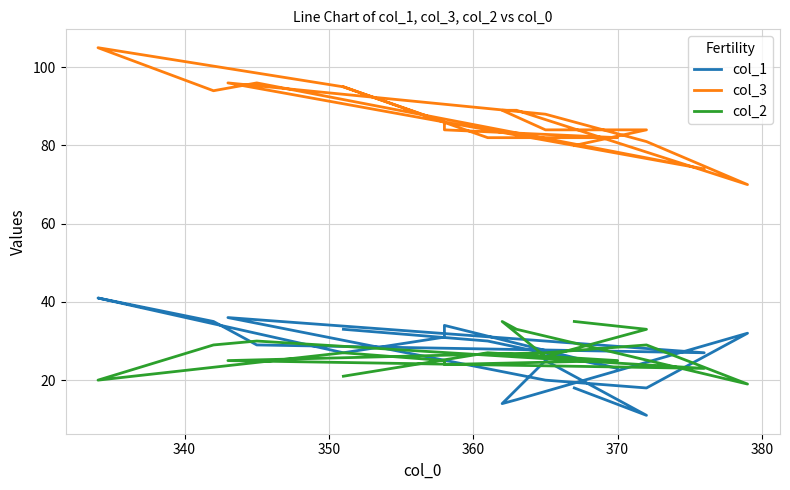

What is the maximum value shown in the chart?

105